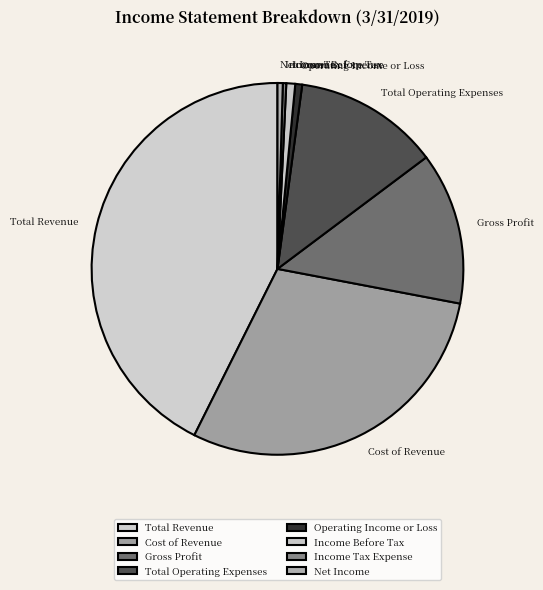

Is the sum of Total Operating Expenses and Cost of Revenue greater than half?

No